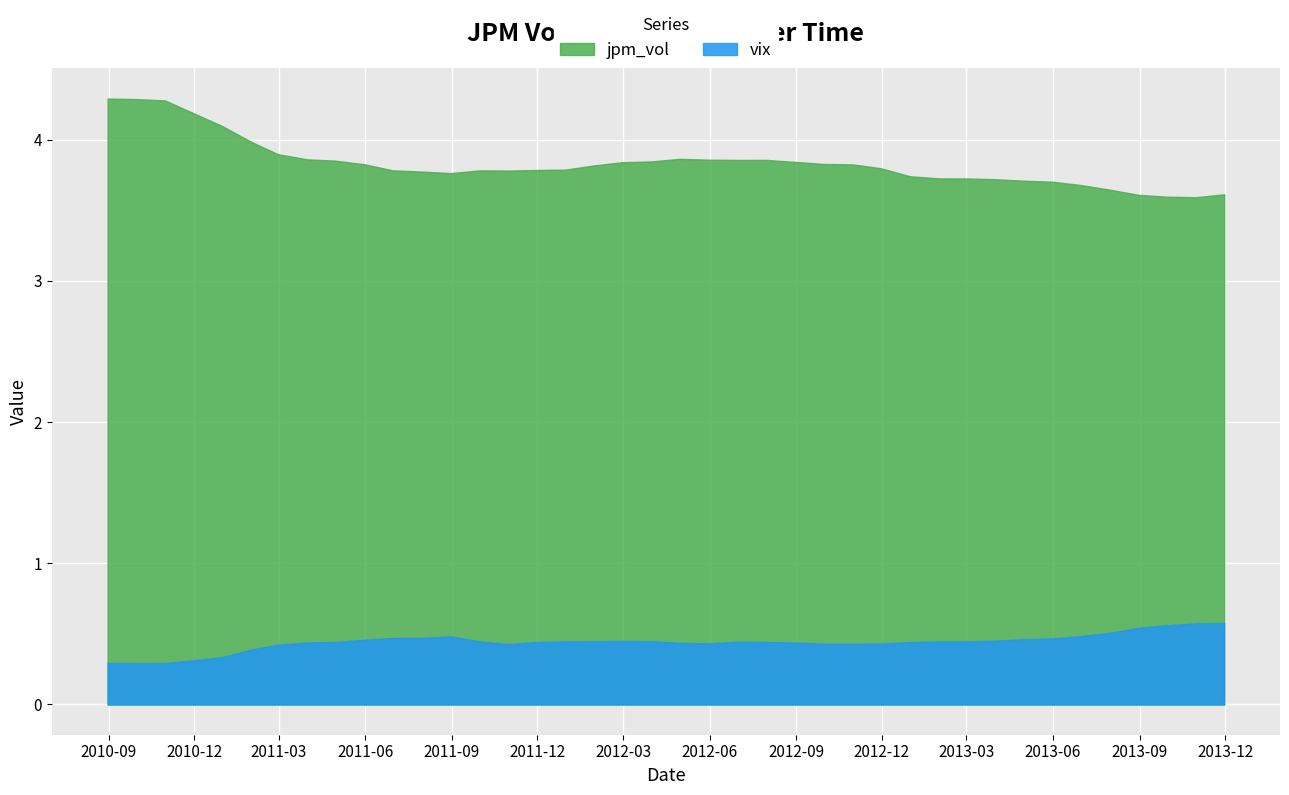

What is the difference between the highest and lowest values at 2012-08-31?

3.4